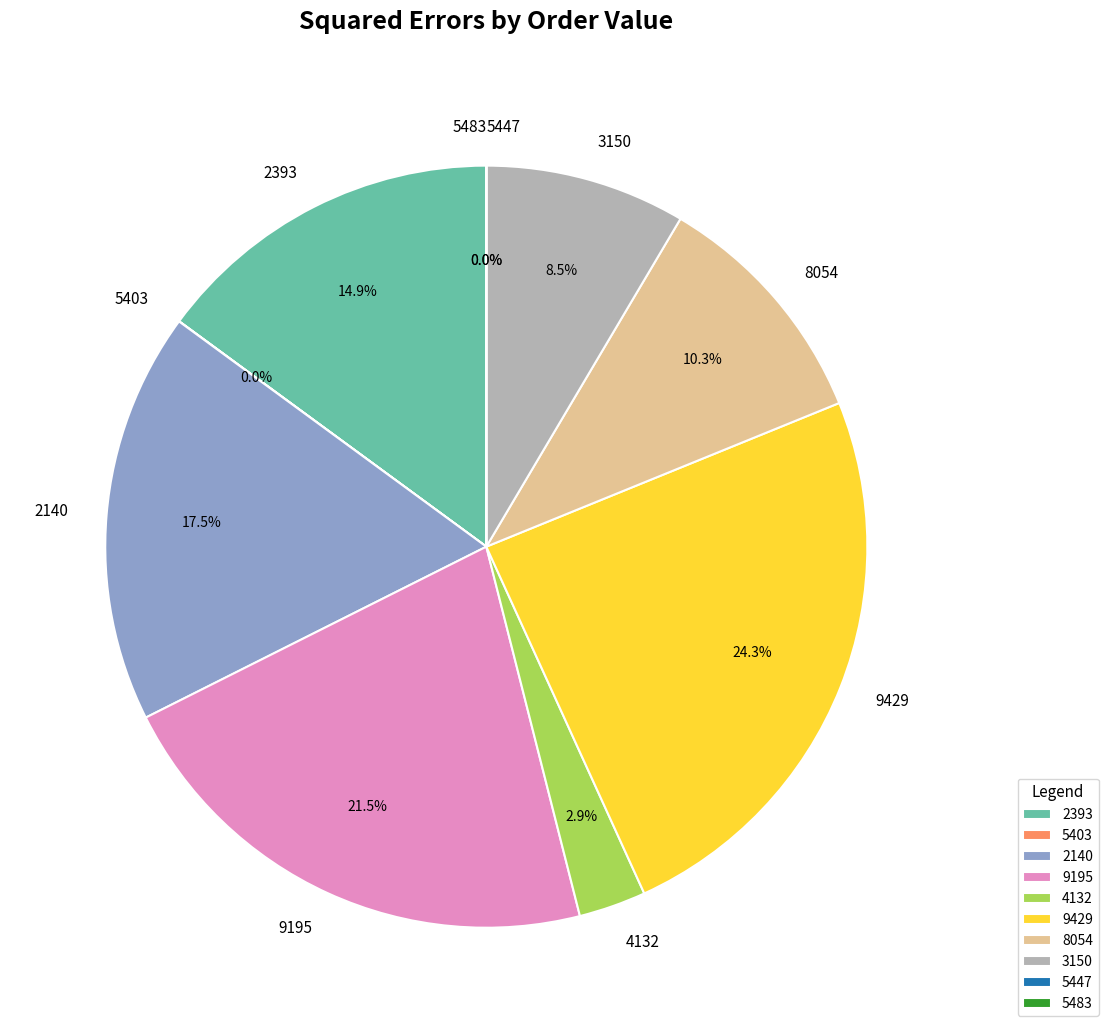

Rank the categories by value from highest to lowest.

9429, 9195, 2140, 2393, 8054, 3150, 4132, 5403, 5447, 5483